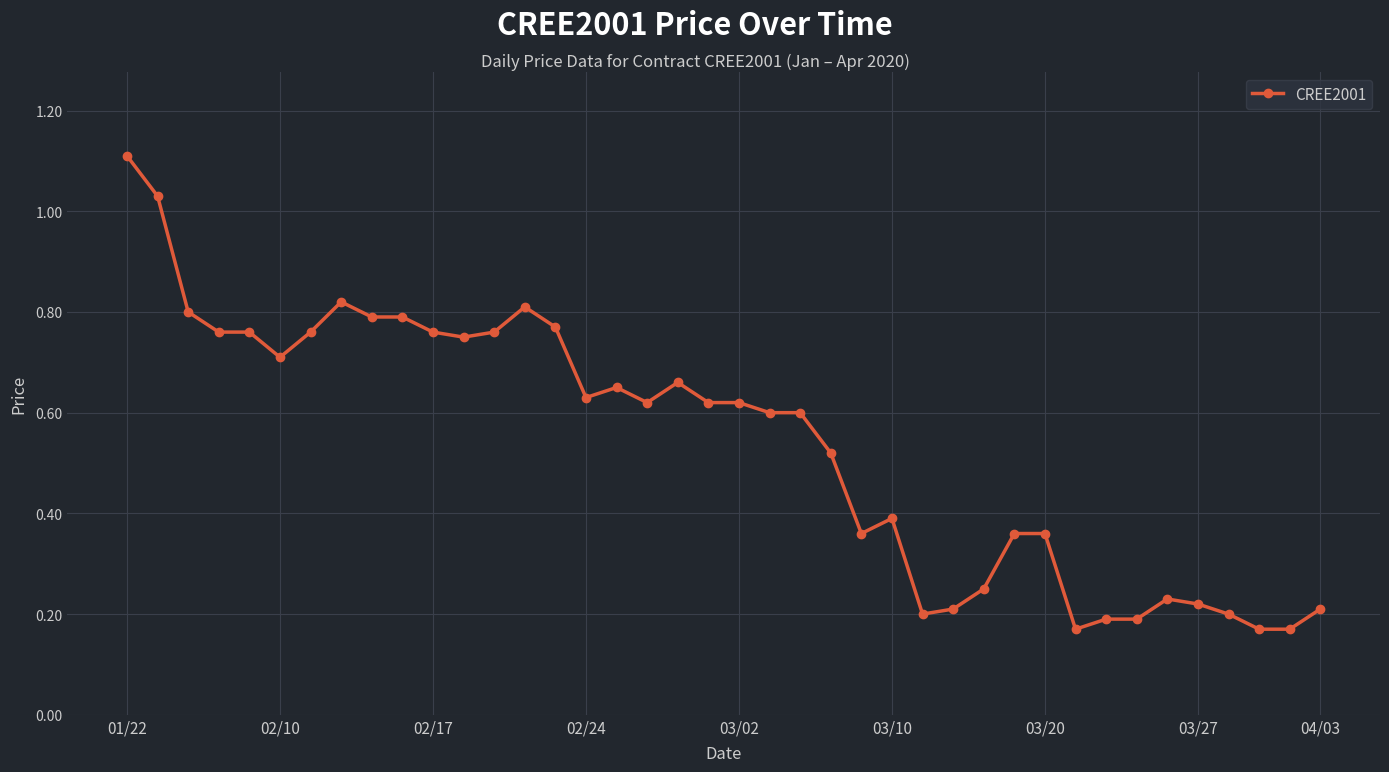

What is the sum of all values?

21.6